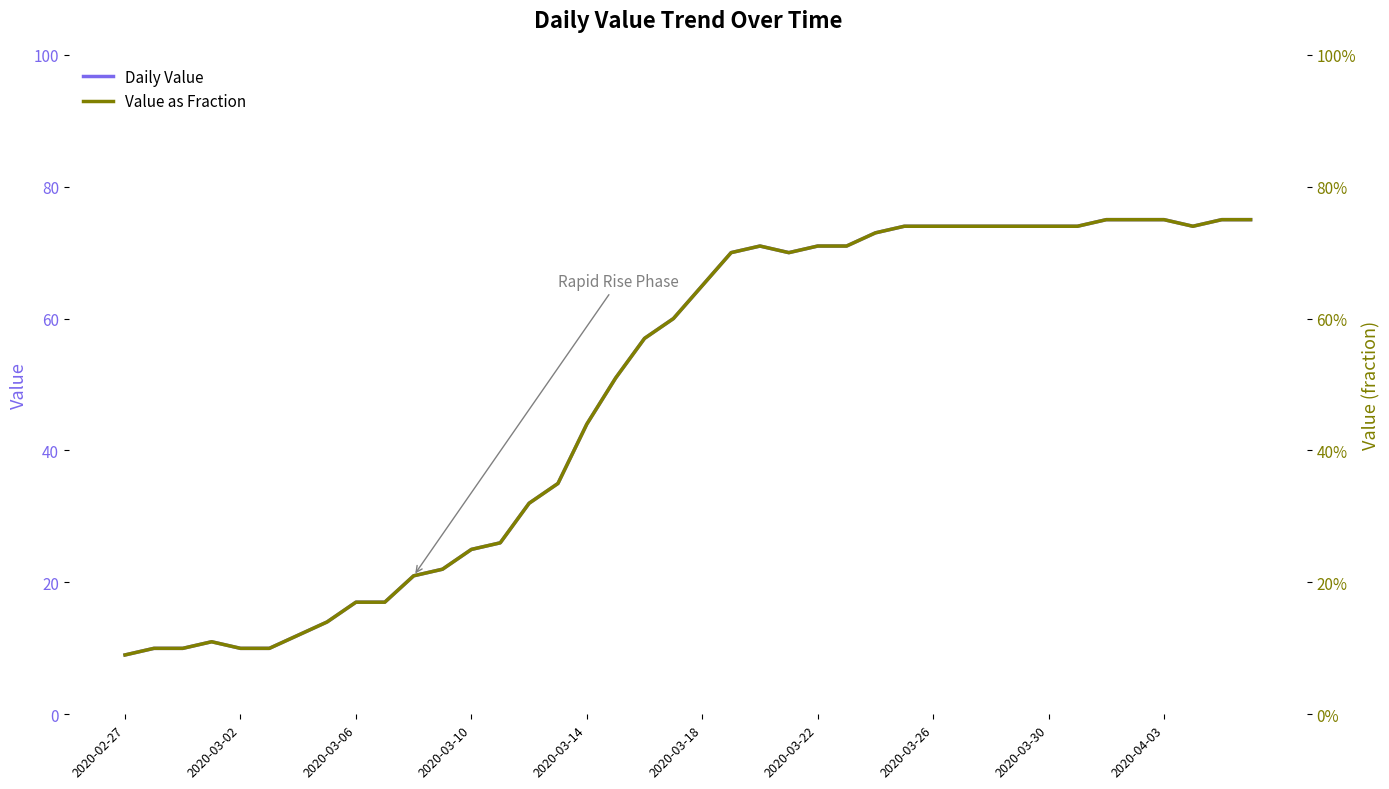

What value does the Value as Fraction series have at 23?

0.7